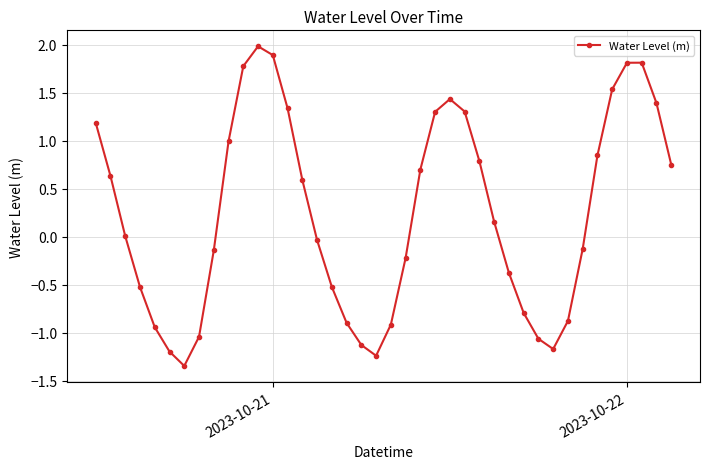

What is the difference between the maximum and minimum values?

3.3